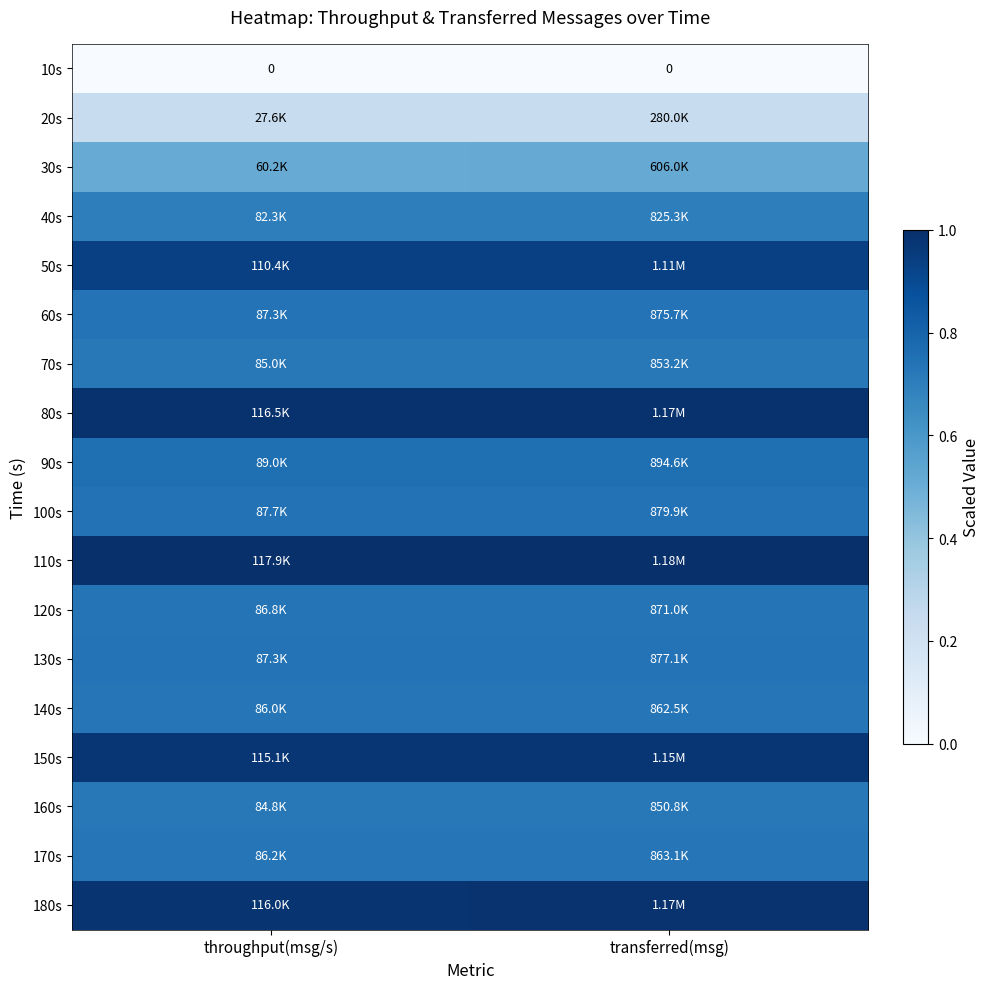

What is the average value of the 160s series?

0.7